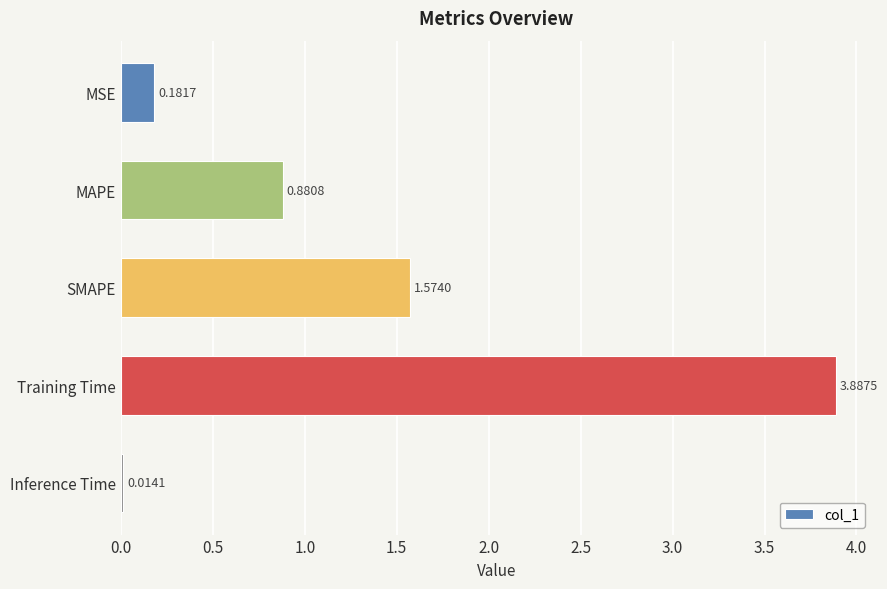

List the labels in order of value, largest first.

Training Time, SMAPE, MAPE, MSE, Inference Time